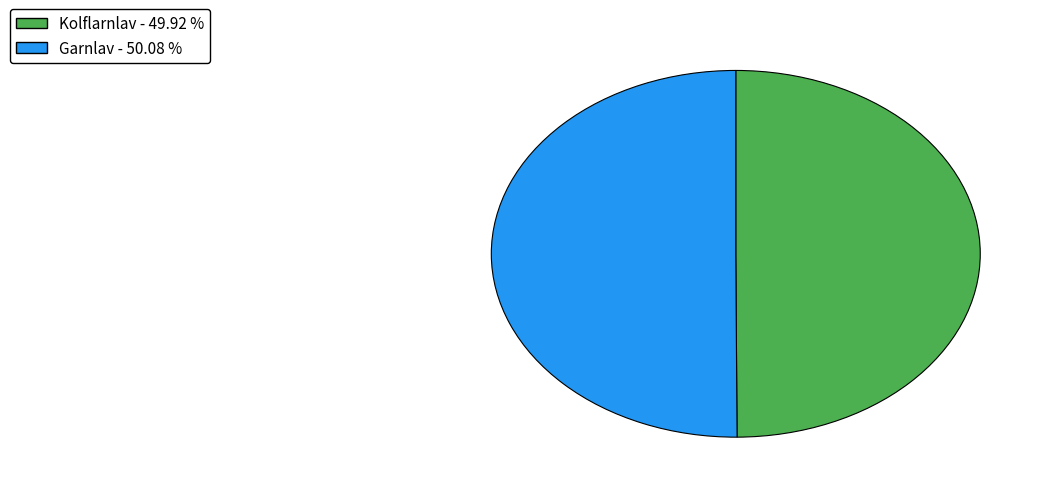

The Garnlav slice represents 50% of the pie. True or false?

True